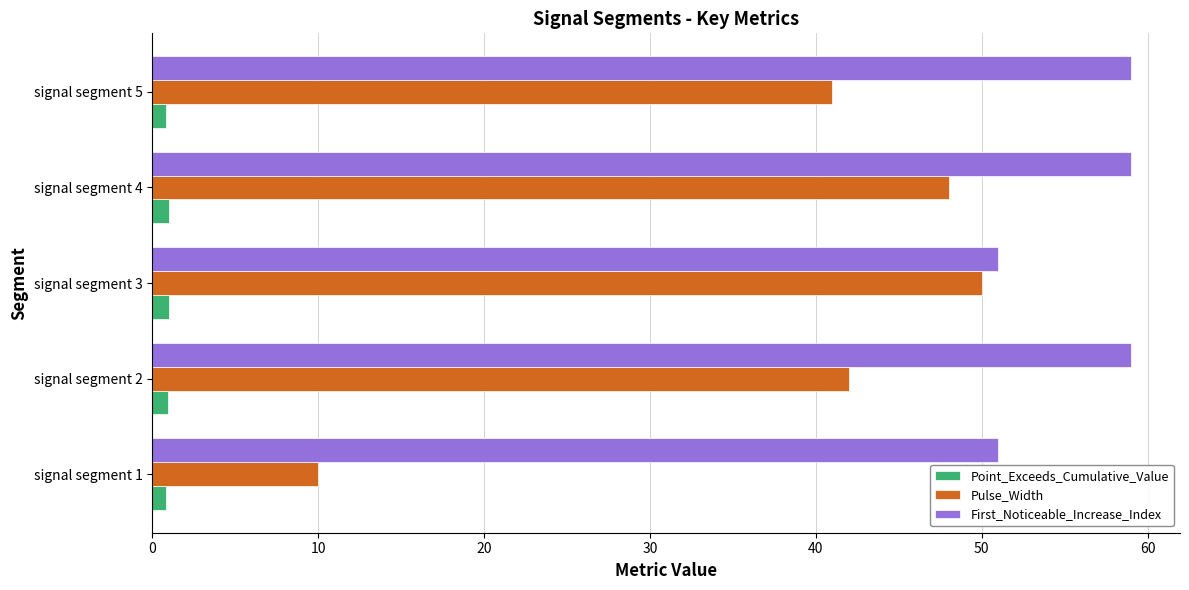

Which series has the widest spread of values?

Pulse_Width